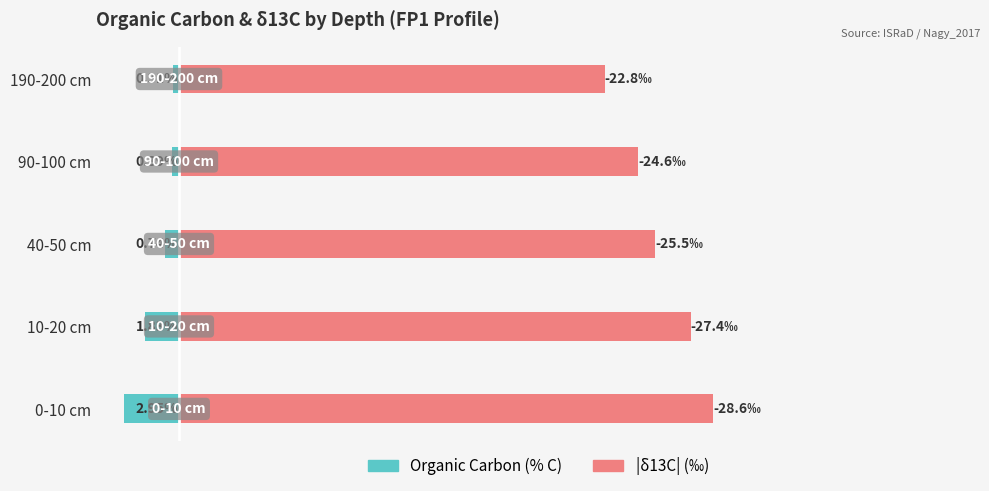

Reading left to right, extract all data points from this chart.

Organic Carbon (% C): -3.0	-1.8	-0.7	-0.4	-0.3
|δ13C| (‰): 28.6	27.4	25.5	24.6	22.8